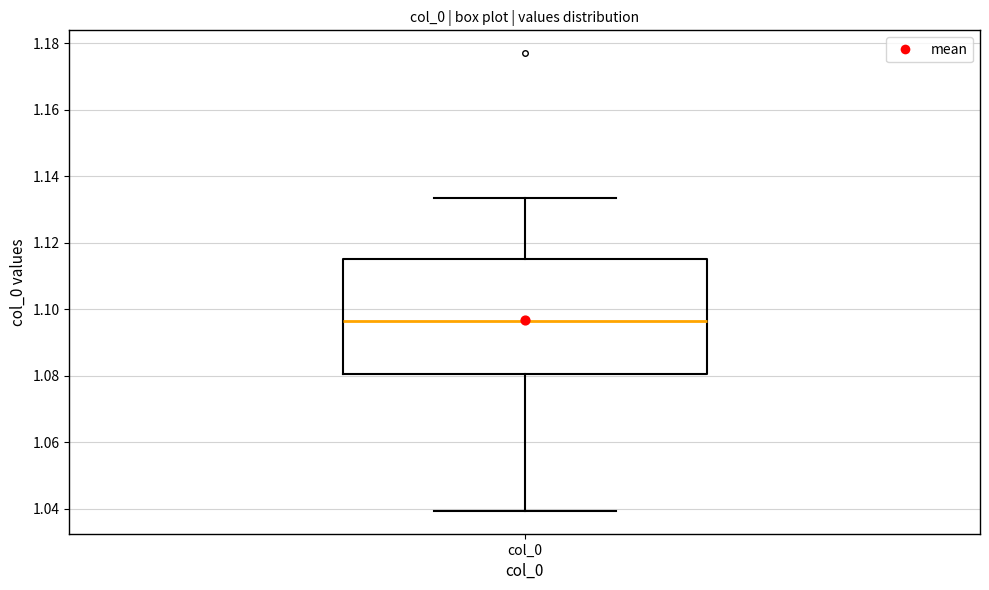

Read this box plot against the y-axis: the position of the median line, the range covered by the box, and the ends of both whiskers. The values are not printed on the chart, so give them approximately, as read against the axis.

median 1.096, box 1.080 to 1.116, whiskers 1.040 to 1.134